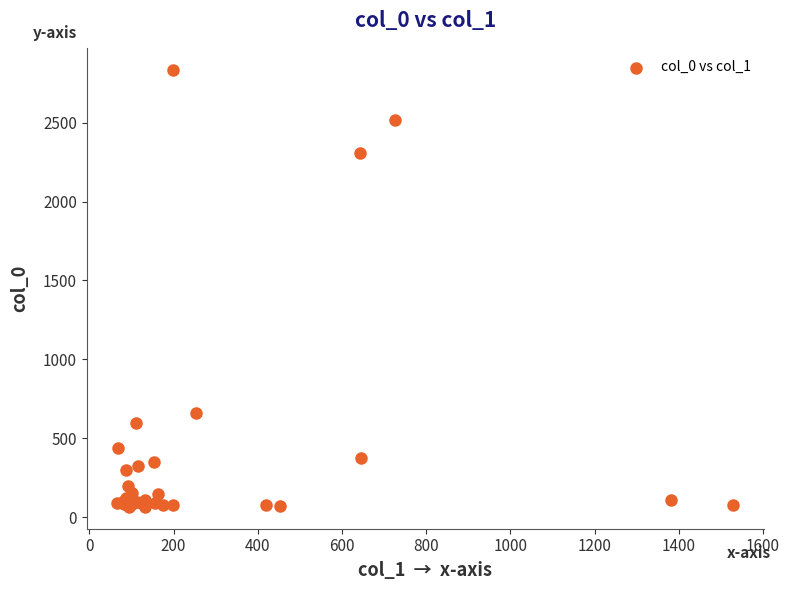

What Y value in the scatter plot is closest to 1450?

661.8